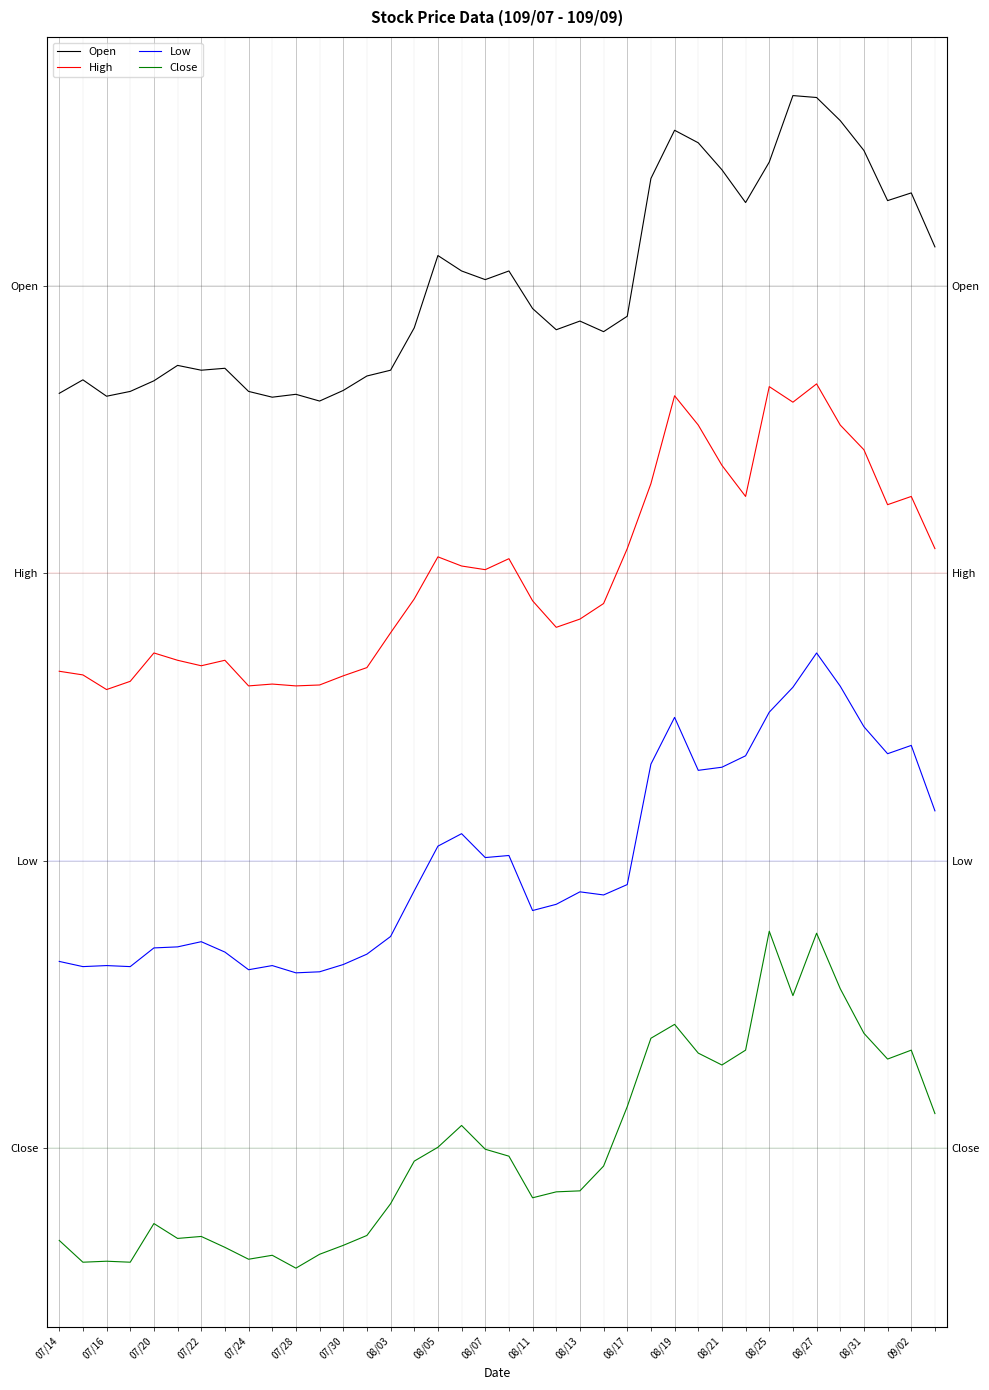

True or false: Low and Close cross at least once.

False